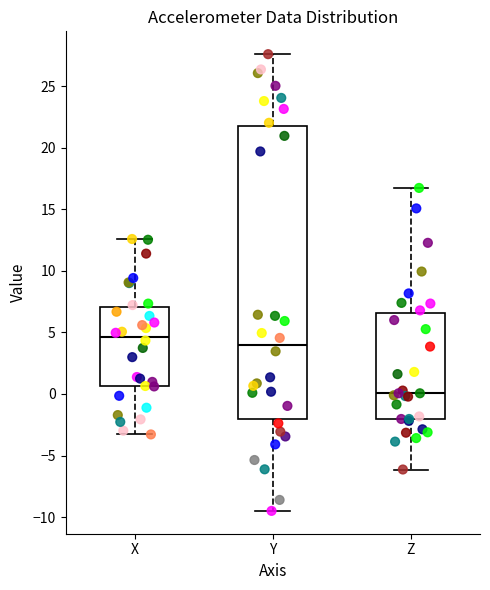

Reading left to right, transcribe this box plot: for each box, give where its median line is, the range the box spans, and where its two whiskers end, as read against the y-axis. The values are not printed on the chart, so give them approximately, as read against the axis.

X: median 4.5, box 0.5 to 7.0, whiskers -3.5 to 12.5
Y: median 4.0, box -2.0 to 22.0, whiskers -9.5 to 27.5
Z: median 0.0, box -2.0 to 6.5, whiskers -6.0 to 16.5